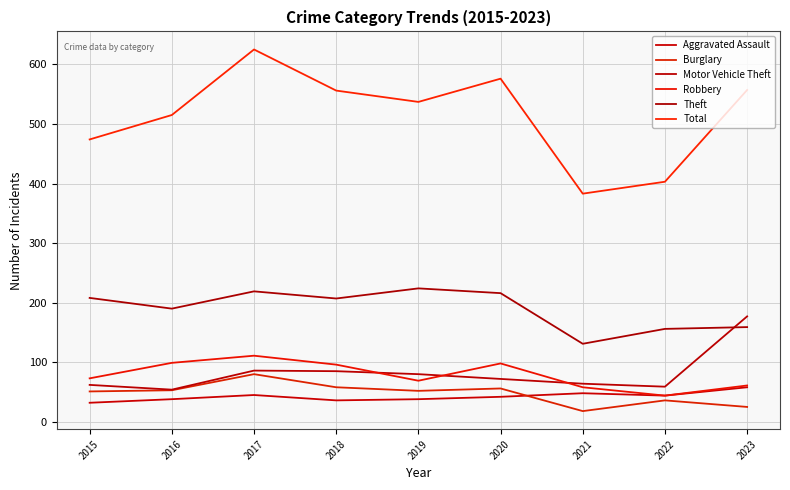

What is the approximate value of Burglary at 2016, to the nearest 5?

55